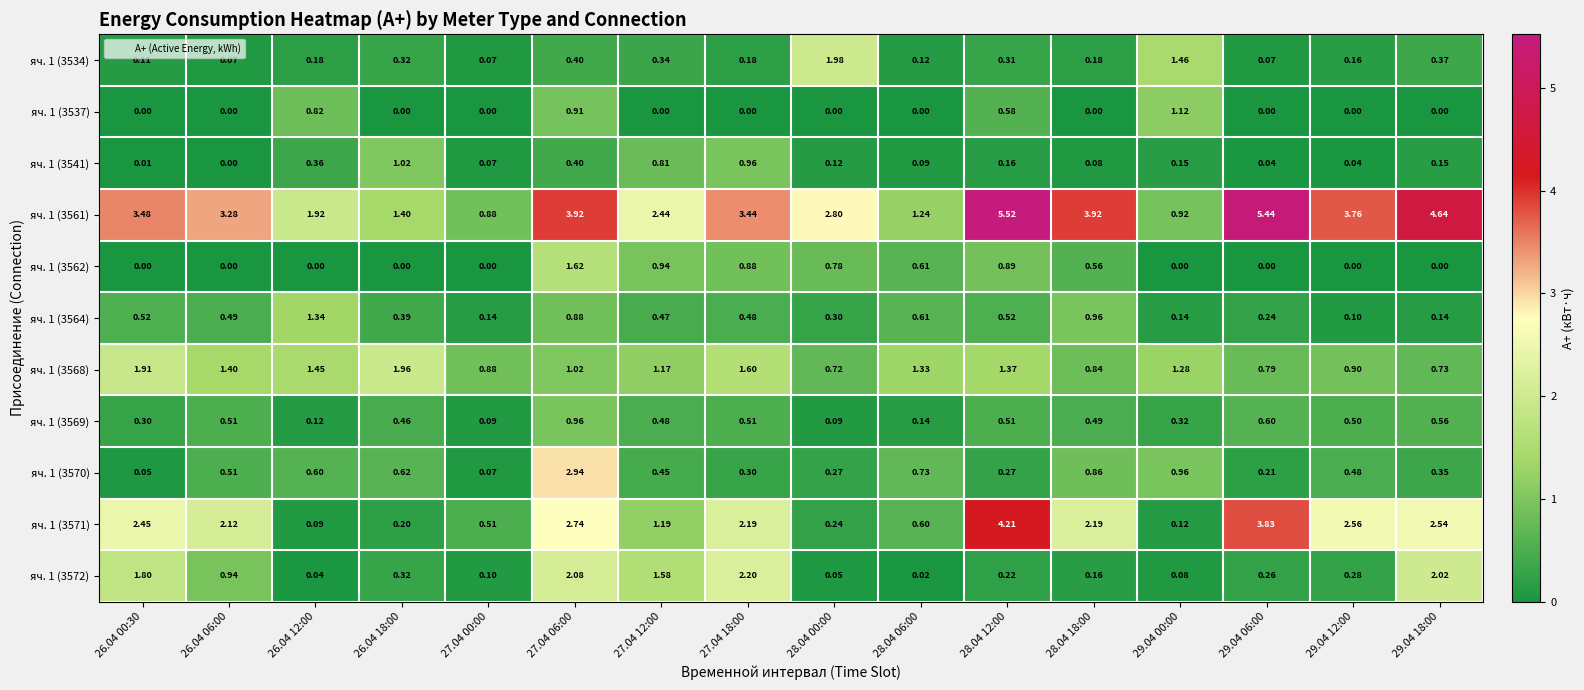

Is the value of яч. 1 (3564) at 28.04 18:00 greater than the value of яч. 1 (3572) at 27.04 00:00?

Yes